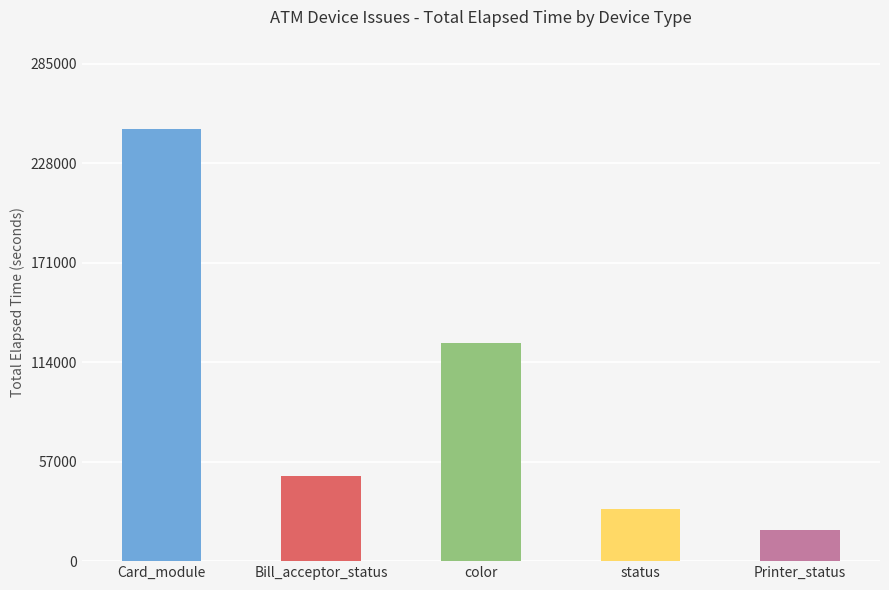

The value at Bill_acceptor_status is 49002. True or false?

True